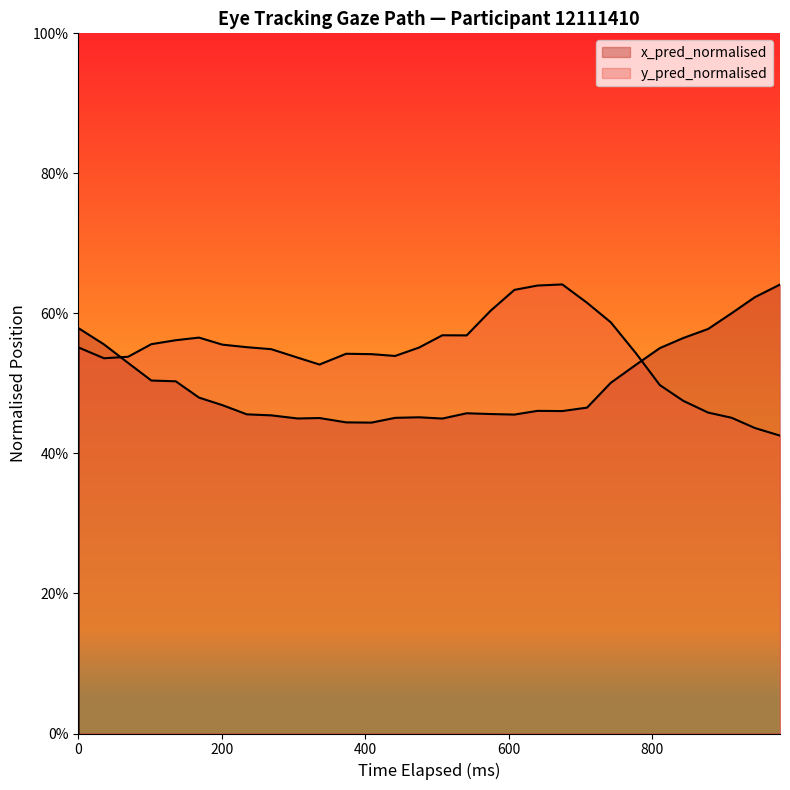

True or false: y_pred_normalised has more than 1 interior local peaks.

True